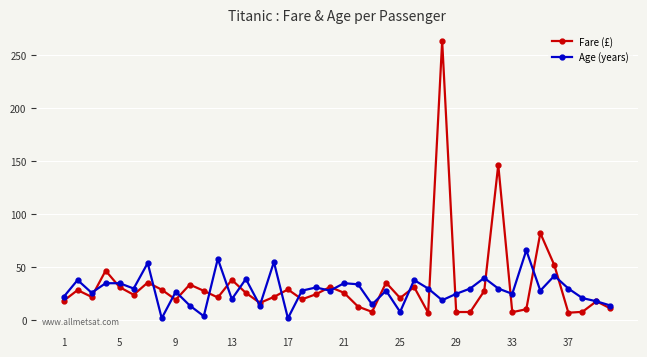

Count the number of data series in this chart.

2